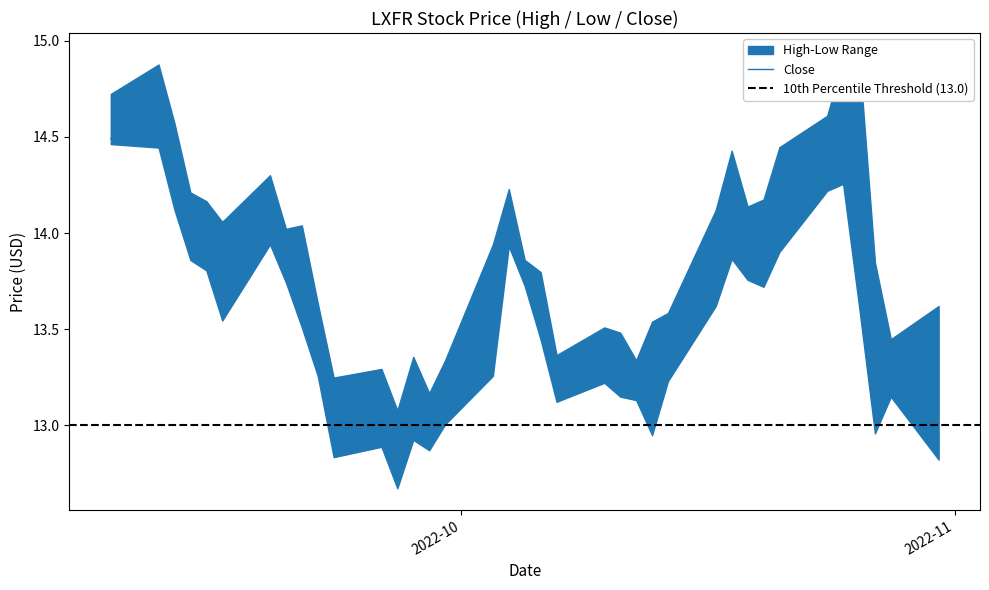

True or false: Low has a value of 13.3 at 16.

True